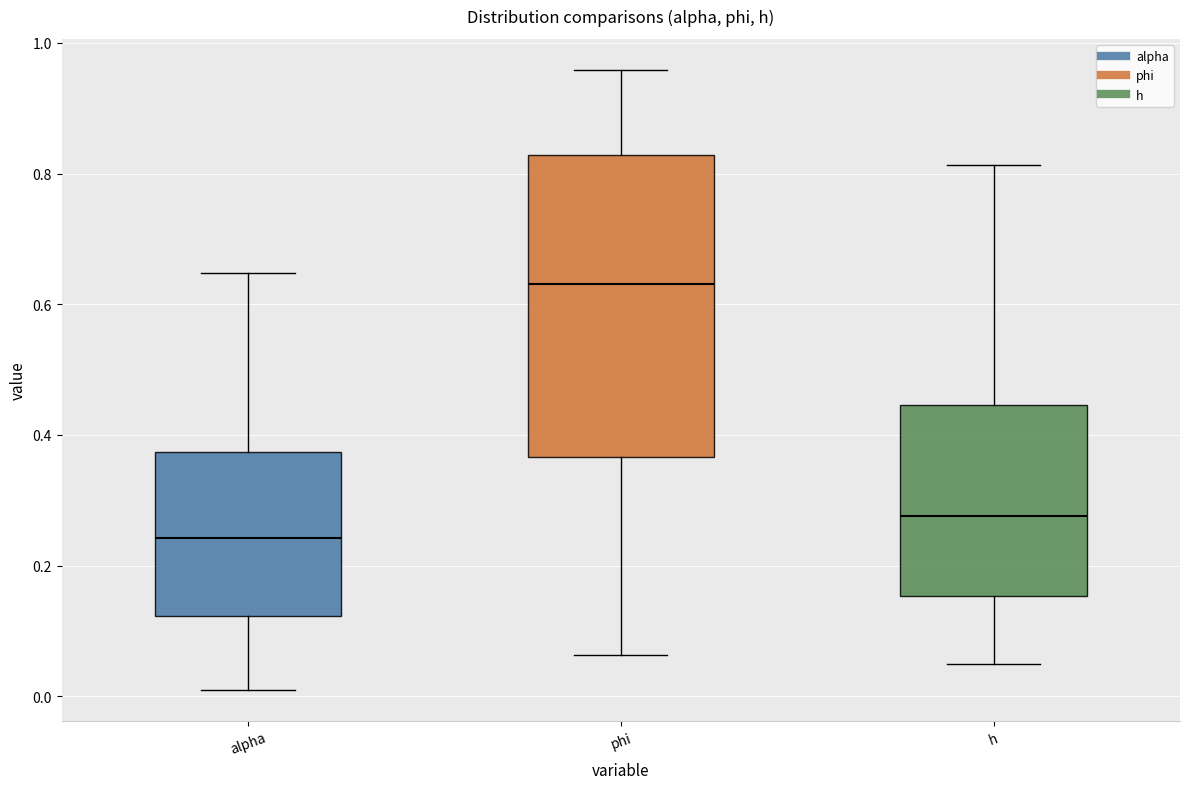

Which box has the highest median line?

phi